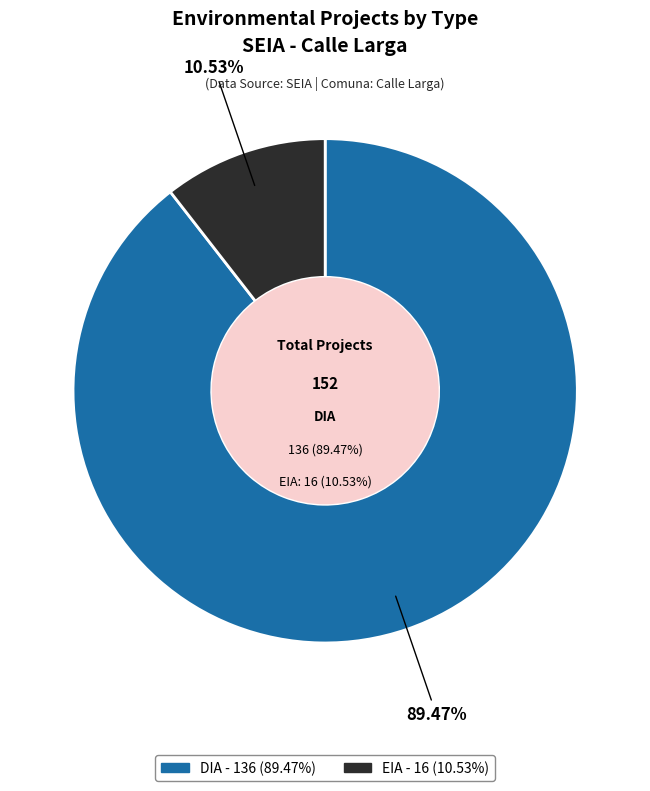

Is there any slice that represents more than half of the pie?

Yes